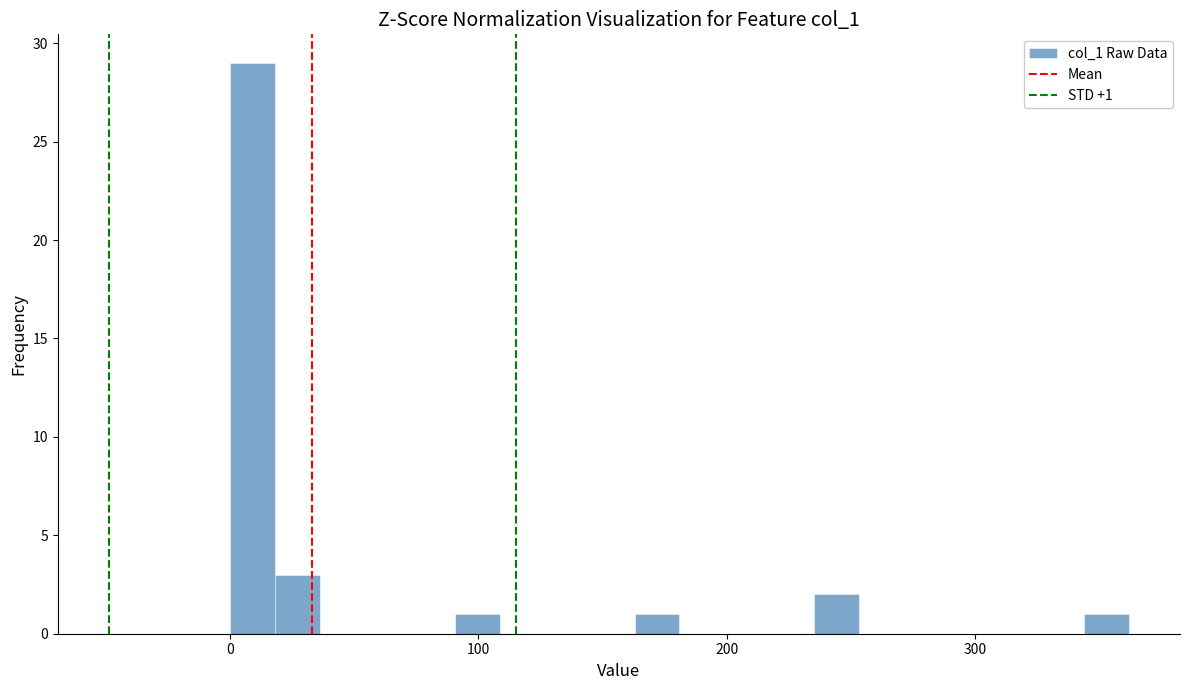

Read against the x-axis, roughly where is the centre of the tallest bar?

10